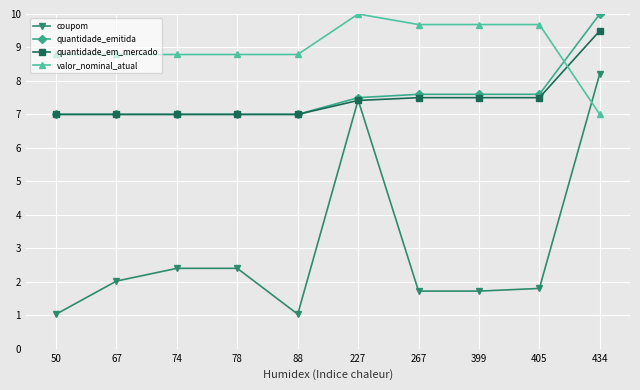

Between 50 and 434, which series saw the biggest shift?

coupom